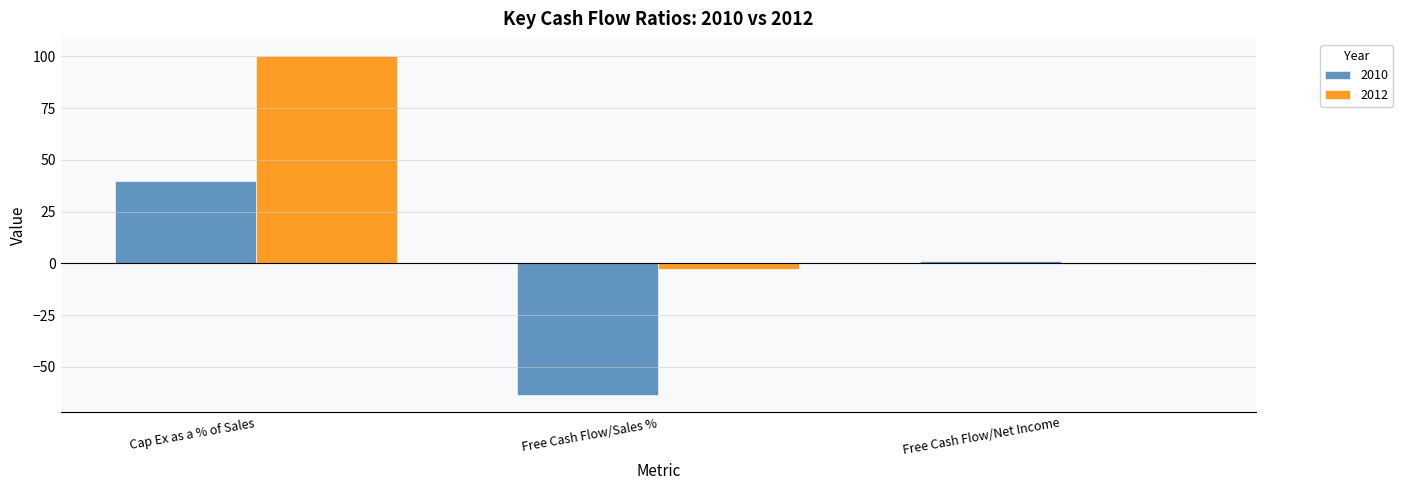

Is it true that 2010 equals -89.8 at Free Cash Flow/Sales %?

False